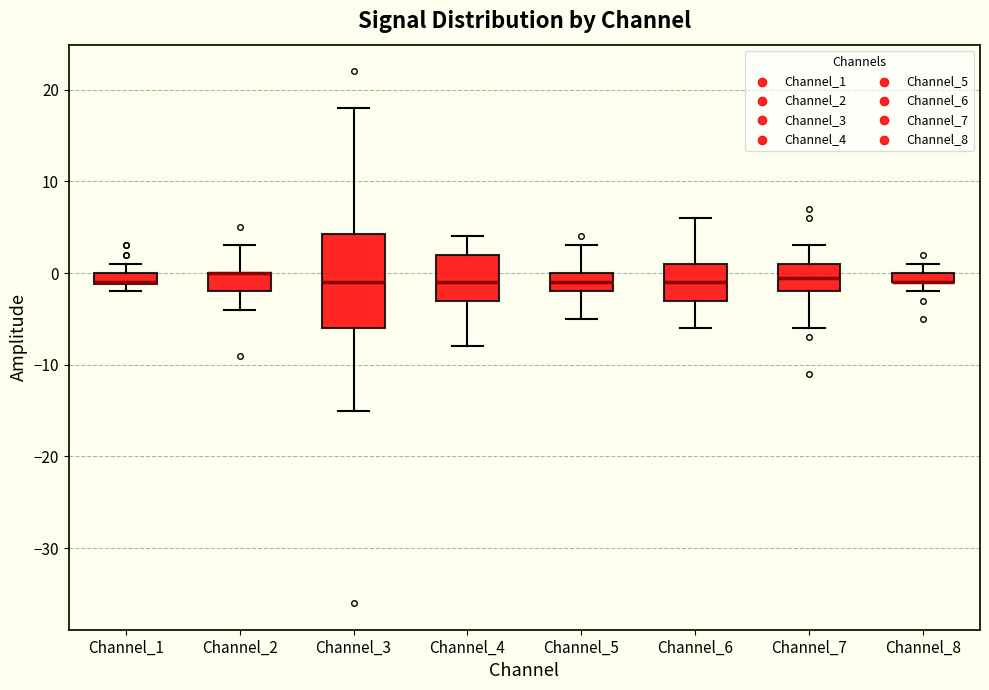

Where is the lower edge of the box for Channel_8 on the y-axis? The values are not printed on the chart, so give them approximately, as read against the axis.

-1